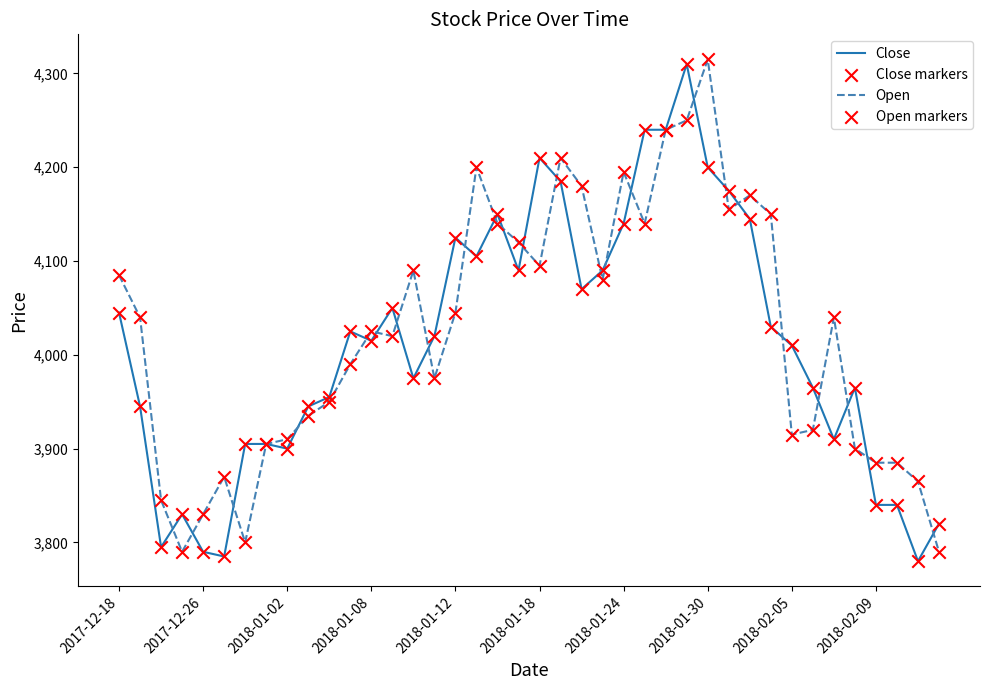

What is the minimum value shown in the chart?

3780